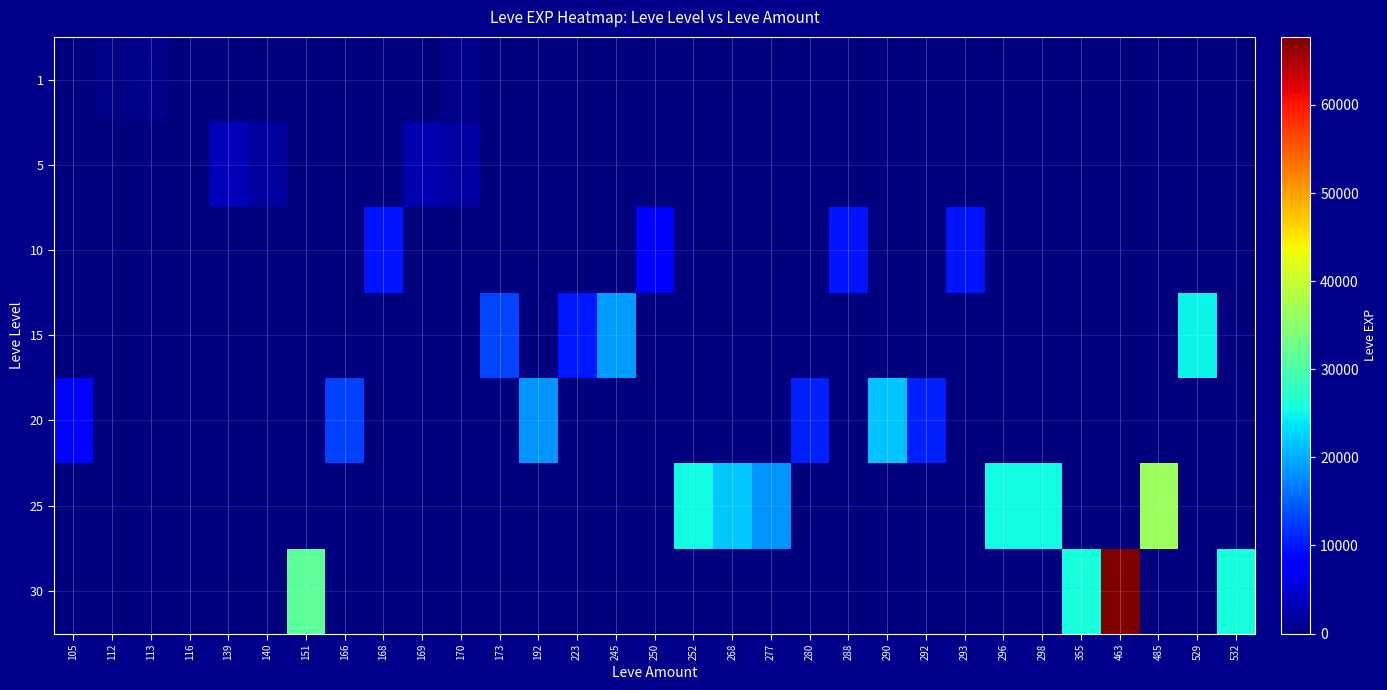

Reading left to right, list all the values displayed in this chart.

1: 105=0	112=450	113=630	116=1	139=0	140=0	151=0	166=0	168=0	169=0	170=720	173=0	192=0	223=0	245=0	250=0	252=0	268=0	277=0	280=0	288=0	290=0	292=0	293=0	296=0	298=0	355=0	463=0	485=0	529=0	532=0
5: 105=0	112=0	113=0	116=0	139=3600	140=1980	151=0	166=0	168=0	169=3040	170=2230	173=0	192=0	223=0	245=0	250=0	252=0	268=0	277=0	280=0	288=0	290=0	292=0	293=0	296=0	298=0	355=0	463=0	485=0	529=0	532=0
10: 105=0	112=0	113=0	116=0	139=0	140=0	151=0	166=0	168=9990	169=0	170=0	173=0	192=0	223=0	245=0	250=7880	252=0	268=0	277=0	280=0	288=9990	290=0	292=0	293=9990	296=0	298=0	355=0	463=0	485=0	529=0	532=0
15: 105=0	112=0	113=0	116=0	139=0	140=0	151=0	166=0	168=0	169=0	170=0	173=13040	192=0	223=10100	245=18910	250=0	252=0	268=0	277=0	280=0	288=0	290=0	292=0	293=0	296=0	298=0	355=0	463=0	485=0	529=24790	532=0
20: 105=8990	112=0	113=0	116=0	139=0	140=0	151=0	166=12960	168=0	169=0	170=0	173=0	192=18290	223=0	245=0	250=0	252=0	268=0	277=0	280=10710	288=0	290=21600	292=10710	293=0	296=0	298=0	355=0	463=0	485=0	529=0	532=0
25: 105=0	112=0	113=0	116=0	139=0	140=0	151=0	166=0	168=0	169=0	170=0	173=0	192=0	223=0	245=0	250=0	252=25250	268=21830	277=18490	280=0	288=0	290=0	292=0	293=0	296=25250	298=25250	355=0	463=0	485=36390	529=0	532=0
30: 105=0	112=0	113=0	116=0	139=0	140=0	151=31330	166=0	168=0	169=0	170=0	173=0	192=0	223=0	245=0	250=0	252=0	268=0	277=0	280=0	288=0	290=0	292=0	293=0	296=0	298=0	355=25900	463=67730	485=0	529=0	532=25900